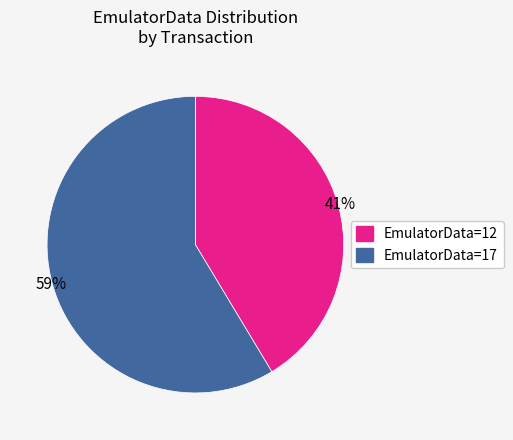

Is there any slice that represents more than half of the pie?

Yes